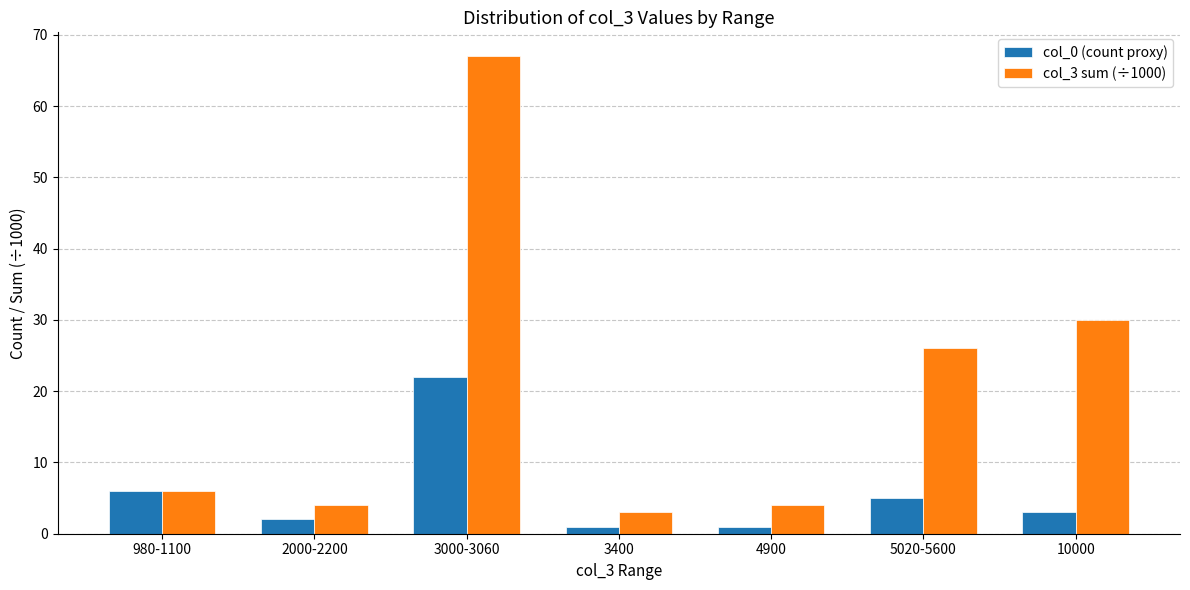

Reading right to left, transcribe all the data shown in this chart.

col_0 (count proxy): 3	5	1	1	22	2	6
col_3 sum (÷1000): 30	26	4	3	67	4	6